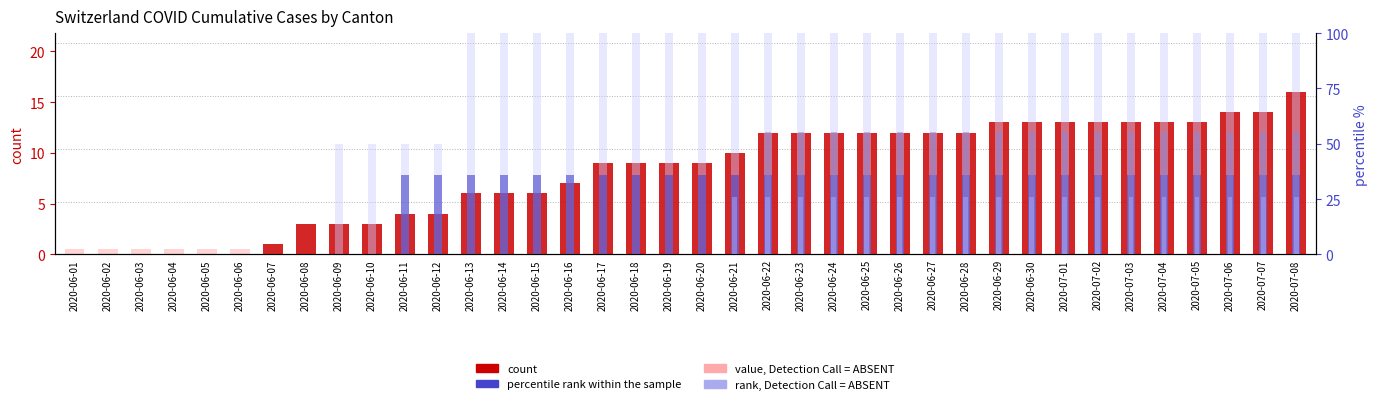

How many groups of bars are there?

38